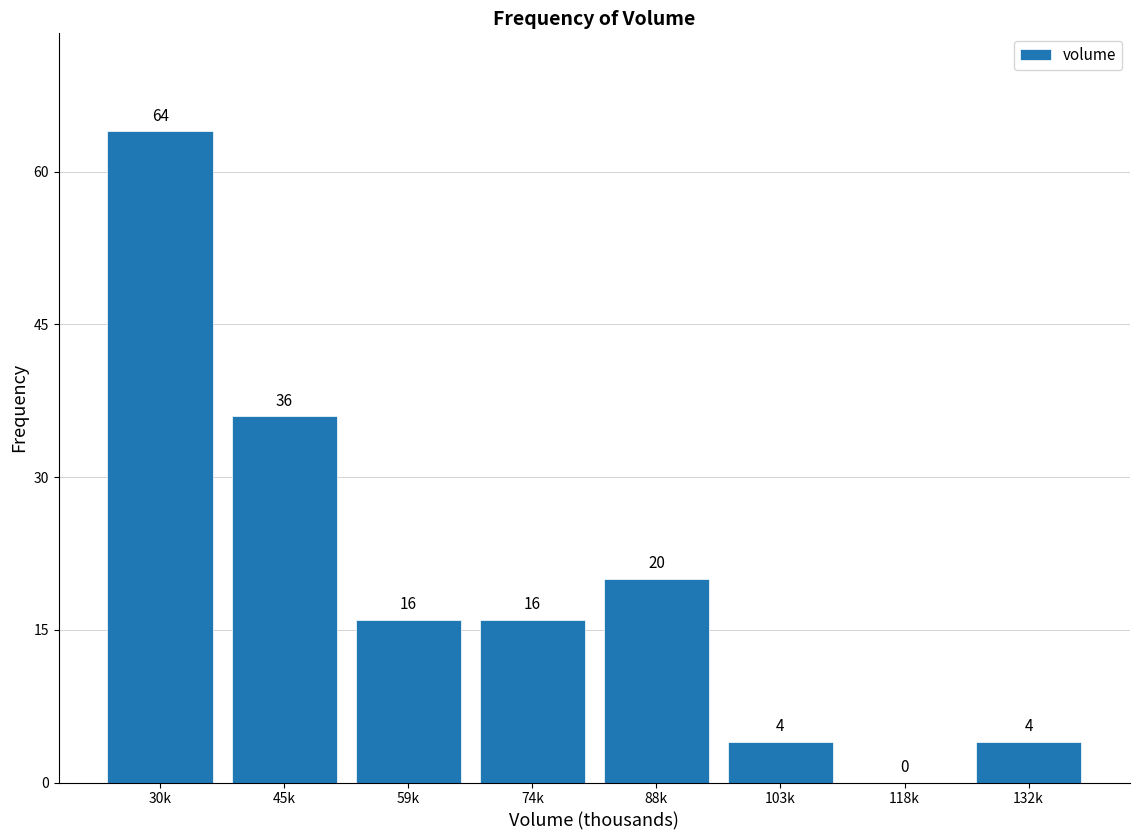

Reading left to right, list all the values displayed in this chart.

30k=64	45k=36	59k=16	74k=16	88k=20	103k=4	118k=0	132k=4